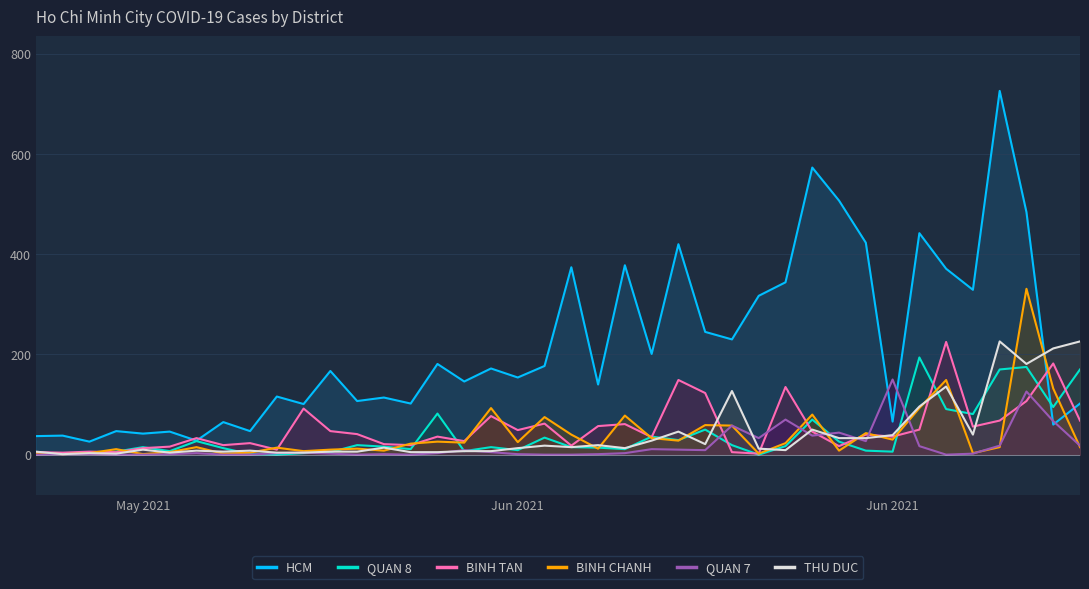

What are all the series names shown in the legend?

HCM, QUAN 8, BINH TAN, BINH CHANH, QUAN 7, THU DUC